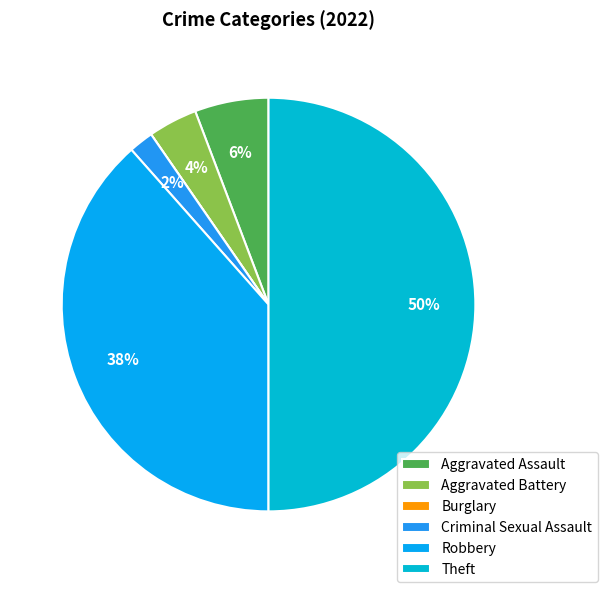

To the nearest percent, what percentage of the pie is Robbery?

38%